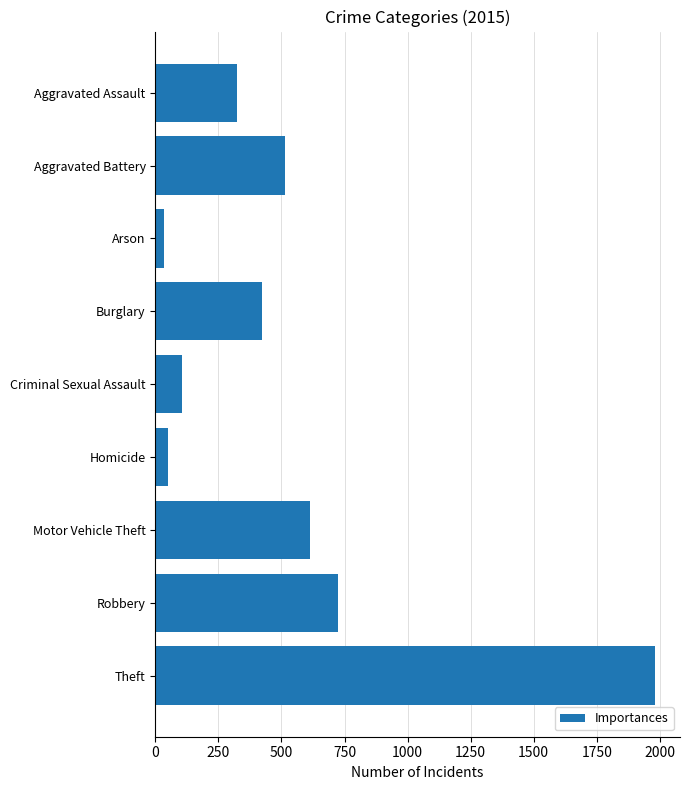

At which label is the value closest to 1008?

Robbery